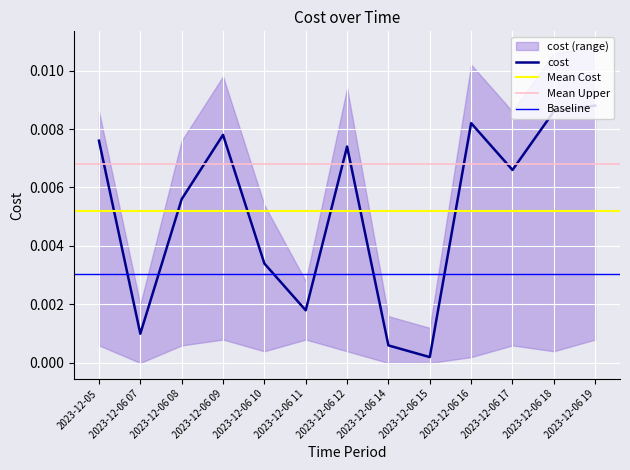

At 2023-12-06 12, list the series in order from smallest to largest.

cost_lower, cost, cost_upper